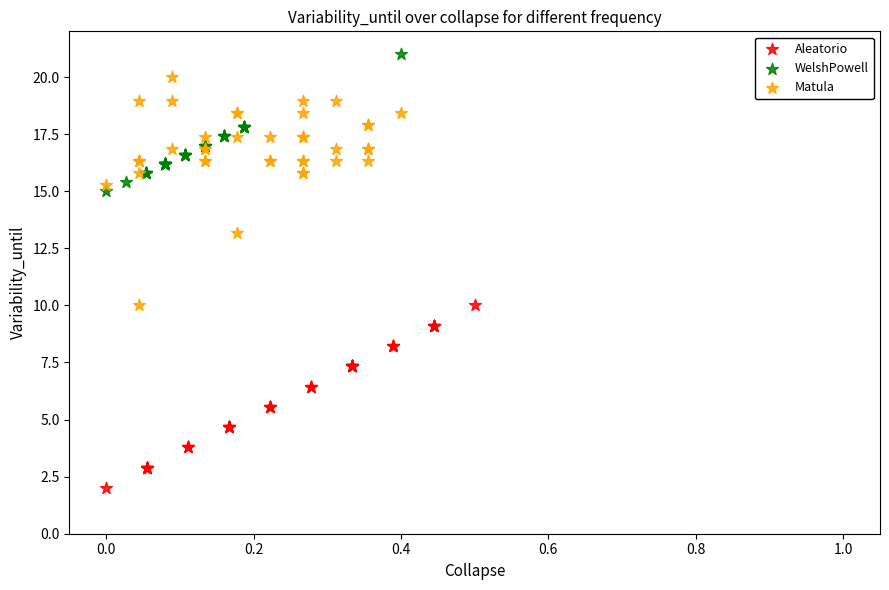

Which series reaches the maximum Y coordinate?

WelshPowell